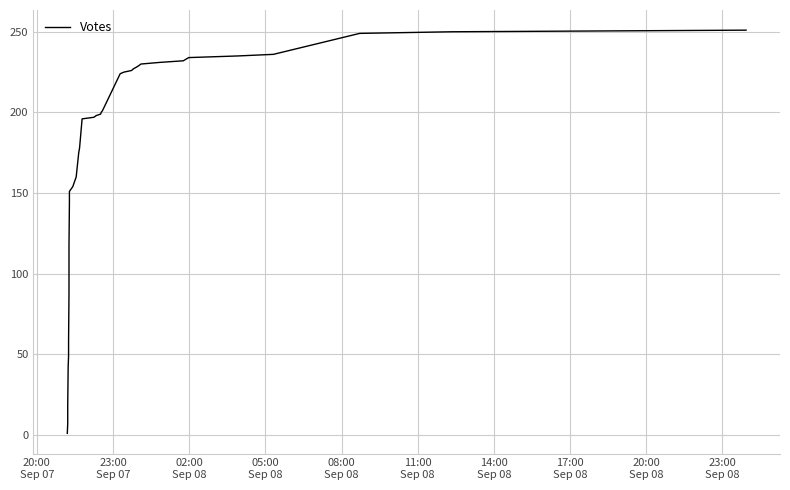

Count the number of data series in this chart.

1